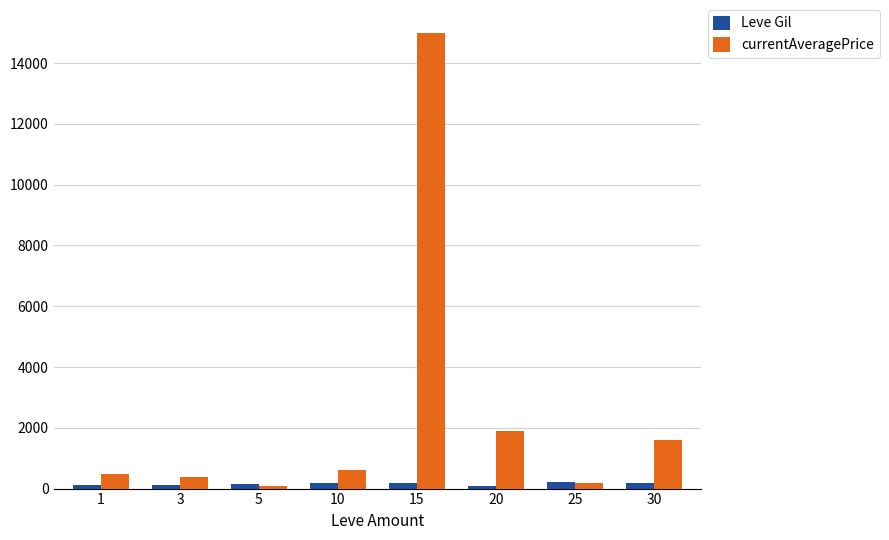

What is the maximum value shown in the chart?

15000